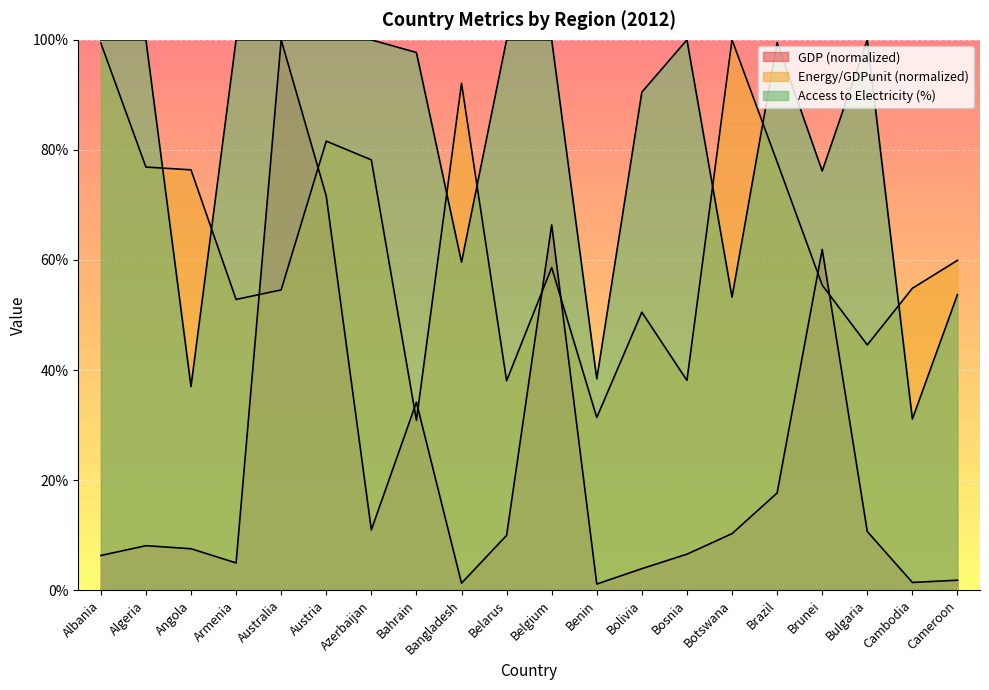

At Botswana, list the series in order from largest to smallest.

Energy_per_GDPunit, Access_to_Electricity, GDP